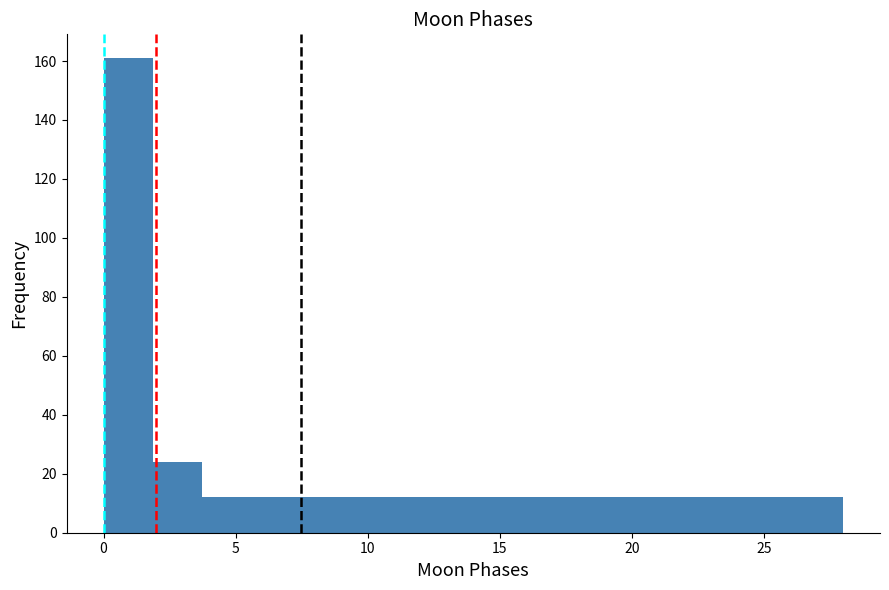

Around what value on the x-axis is the tallest bar? Give the approximate position of its centre, as read against the axis.

1.0